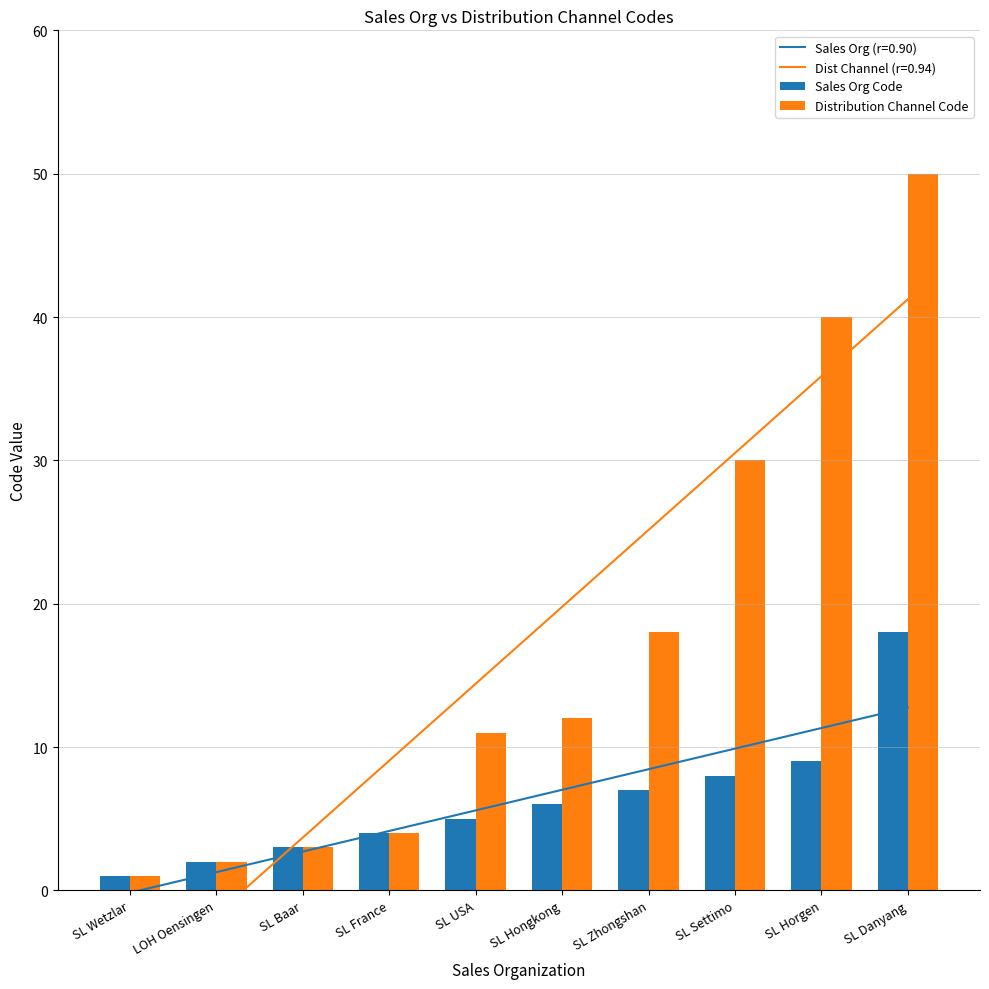

Reading left to right, transcribe all the data shown in this chart.

Sales Org Code: 1	2	3	4	5	6	7	8	9	18
Distribution Channel Code: 1	2	3	4	11	12	18	30	40	50